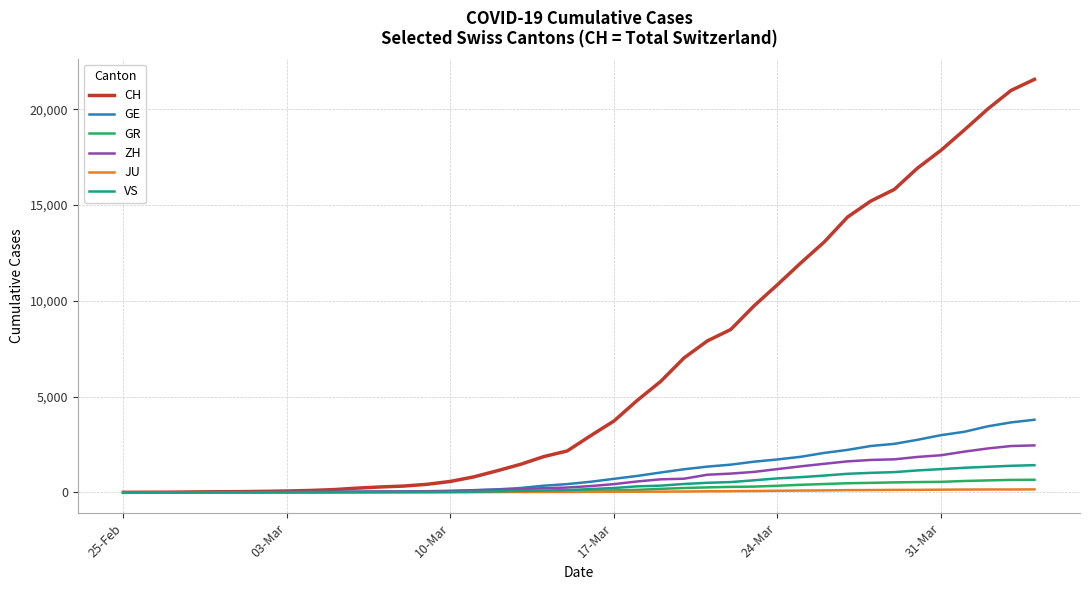

Which series has the largest range (max minus min)?

CH